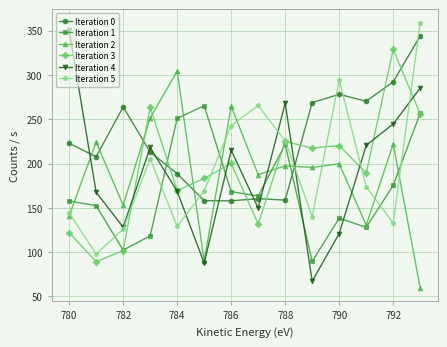

True or false: Iteration 2 has more than 2 interior local peaks.

True